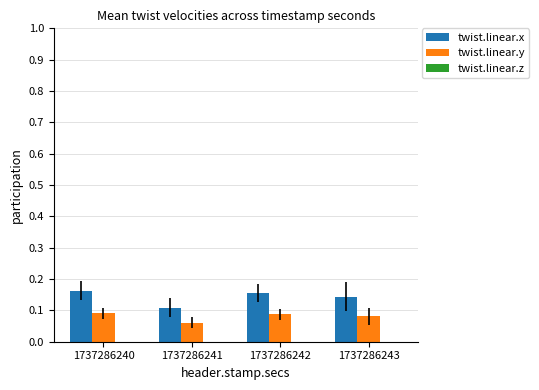

At how many categories does at least one series exceed 0?

4